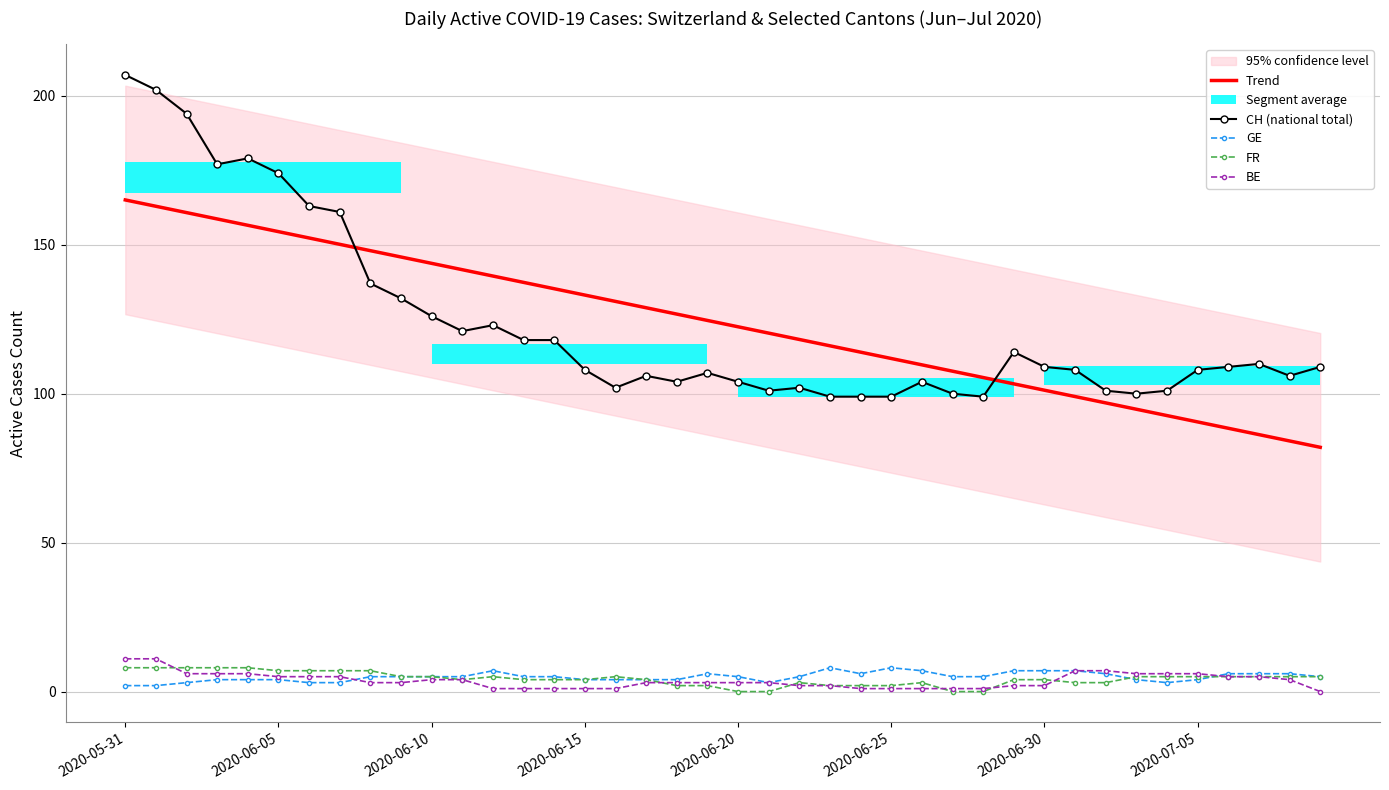

Reading left to right, list all the values displayed in this chart.

Trend: 165.0	162.9	160.8	158.7	156.5	154.4	152.3	150.1	148.0	145.9	143.8	141.6	139.5	137.4	135.2	133.1	131.0	128.8	126.7	124.6	122.5	120.3	118.2	116.1	113.9	111.8	109.7	107.6	105.4	103.3	101.2	99.0	96.9	94.8	92.6	90.5	88.4	86.3	84.1	82.0
CH (national total): 207.0	202.0	194.0	177.0	179.0	174.0	163.0	161.0	137.0	132.0	126.0	121.0	123.0	118.0	118.0	108.0	102.0	106.0	104.0	107.0	104.0	101.0	102.0	99.0	99.0	99.0	104.0	100.0	99.0	114.0	109.0	108.0	101.0	100.0	101.0	108.0	109.0	110.0	106.0	109.0
GE: 2.0	2.0	3.0	4.0	4.0	4.0	3.0	3.0	5.0	5.0	5.0	5.0	7.0	5.0	5.0	4.0	4.0	4.0	4.0	6.0	5.0	3.0	5.0	8.0	6.0	8.0	7.0	5.0	5.0	7.0	7.0	7.0	6.0	4.0	3.0	4.0	6.0	6.0	6.0	5.0
FR: 8.0	8.0	8.0	8.0	8.0	7.0	7.0	7.0	7.0	5.0	5.0	4.0	5.0	4.0	4.0	4.0	5.0	4.0	2.0	2.0	0.0	0.0	3.0	2.0	2.0	2.0	3.0	0.0	0.0	4.0	4.0	3.0	3.0	5.0	5.0	5.0	5.0	5.0	5.0	5.0
BE: 11.0	11.0	6.0	6.0	6.0	5.0	5.0	5.0	3.0	3.0	4.0	4.0	1.0	1.0	1.0	1.0	1.0	3.0	3.0	3.0	3.0	3.0	2.0	2.0	1.0	1.0	1.0	1.0	1.0	2.0	2.0	7.0	7.0	6.0	6.0	6.0	5.0	5.0	4.0	0.0